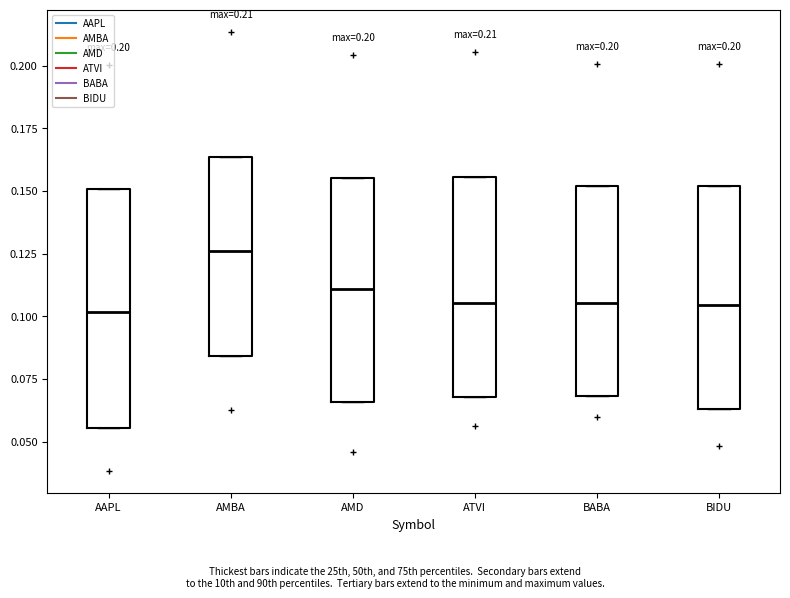

Where is the lower edge of the box for AMD on the y-axis? The values are not printed on the chart, so give them approximately, as read against the axis.

0.065